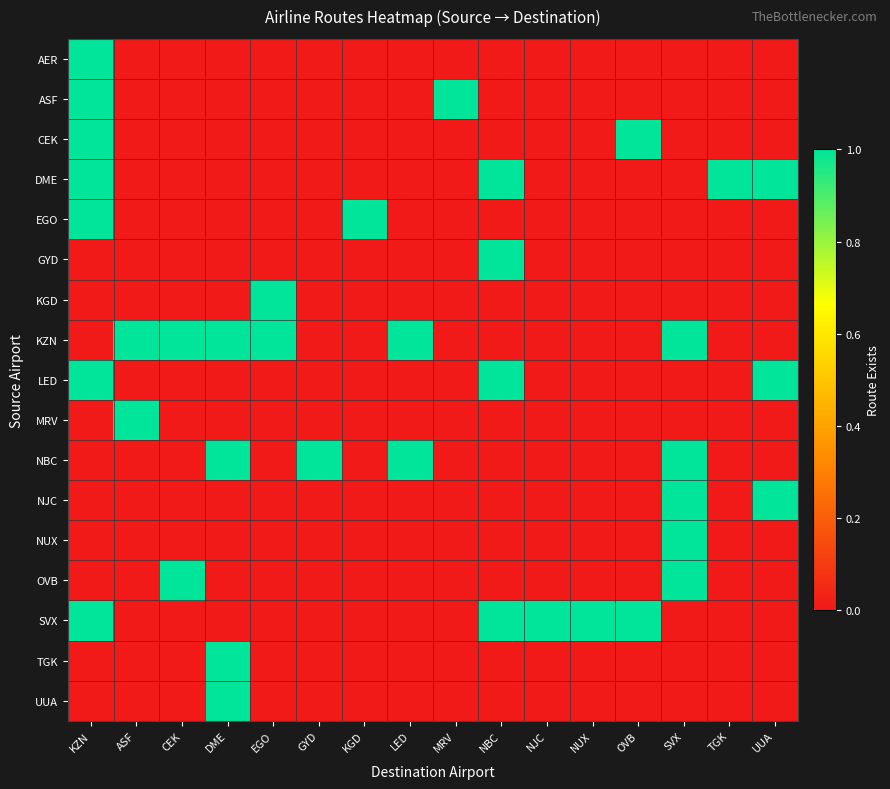

Rank the series at KGD from highest to lowest value.

EGO, AER, ASF, CEK, DME, GYD, KGD, KZN, LED, MRV, NBC, NJC, NUX, OVB, SVX, TGK, UUA